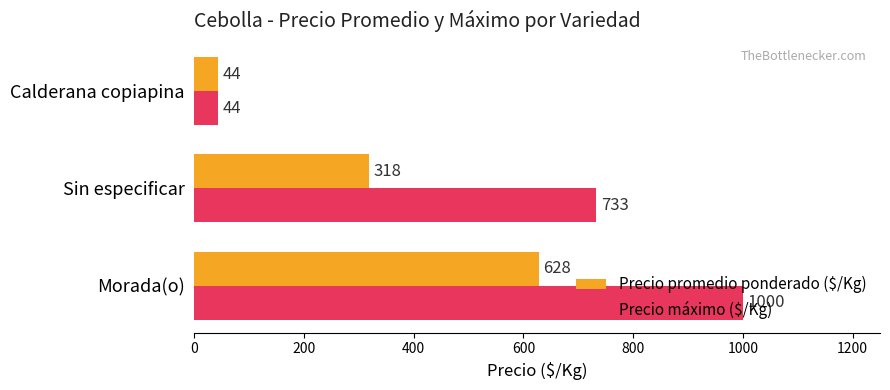

What is the difference between the highest and lowest values at Morada(o)?

372